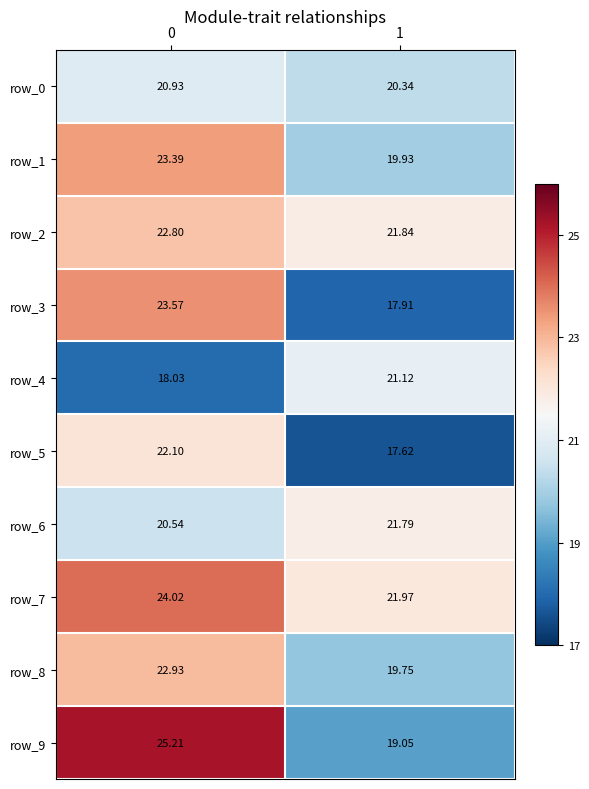

What is the difference between the maximum and minimum values in the row_2 series?

1.0